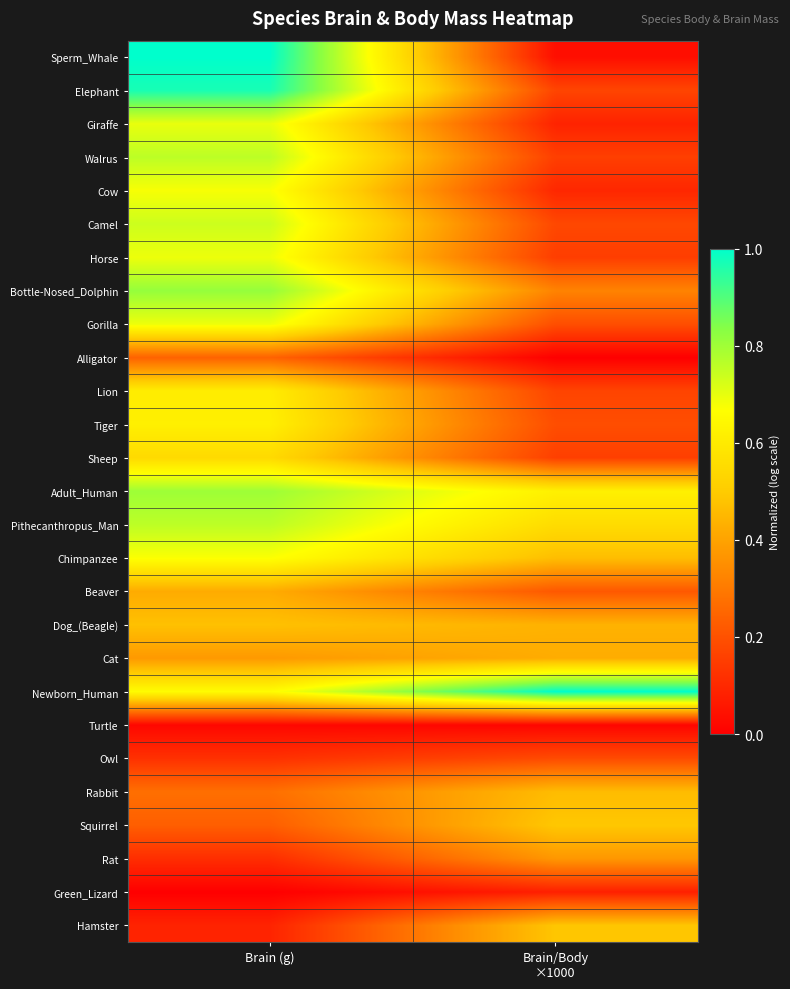

Reading left to right, what are all the values shown in this chart?

Hamster: Brain (g)=0.1	Brain/Body
×1000=0.5
Green_Lizard: Brain (g)=0.0	Brain/Body
×1000=0.1
Rat: Brain (g)=0.1	Brain/Body
×1000=0.4
Squirrel: Brain (g)=0.2	Brain/Body
×1000=0.5
Rabbit: Brain (g)=0.3	Brain/Body
×1000=0.5
Owl: Brain (g)=0.1	Brain/Body
×1000=0.2
Turtle: Brain (g)=0.0	Brain/Body
×1000=0.0
Newborn_Human: Brain (g)=0.7	Brain/Body
×1000=1.0
Cat: Brain (g)=0.4	Brain/Body
×1000=0.4
Dog_(Beagle): Brain (g)=0.5	Brain/Body
×1000=0.4
Beaver: Brain (g)=0.4	Brain/Body
×1000=0.2
Chimpanzee: Brain (g)=0.7	Brain/Body
×1000=0.5
Pithecanthropus_Man: Brain (g)=0.8	Brain/Body
×1000=0.6
Adult_Human: Brain (g)=0.8	Brain/Body
×1000=0.6
Sheep: Brain (g)=0.5	Brain/Body
×1000=0.2
Tiger: Brain (g)=0.6	Brain/Body
×1000=0.2
Lion: Brain (g)=0.6	Brain/Body
×1000=0.2
Alligator: Brain (g)=0.2	Brain/Body
×1000=0.0
Gorilla: Brain (g)=0.7	Brain/Body
×1000=0.2
Bottle-Nosed_Dolphin: Brain (g)=0.8	Brain/Body
×1000=0.3
Horse: Brain (g)=0.7	Brain/Body
×1000=0.2
Camel: Brain (g)=0.7	Brain/Body
×1000=0.2
Cow: Brain (g)=0.7	Brain/Body
×1000=0.1
Walrus: Brain (g)=0.8	Brain/Body
×1000=0.2
Giraffe: Brain (g)=0.7	Brain/Body
×1000=0.1
Elephant: Brain (g)=1.0	Brain/Body
×1000=0.2
Sperm_Whale: Brain (g)=1.0	Brain/Body
×1000=0.0